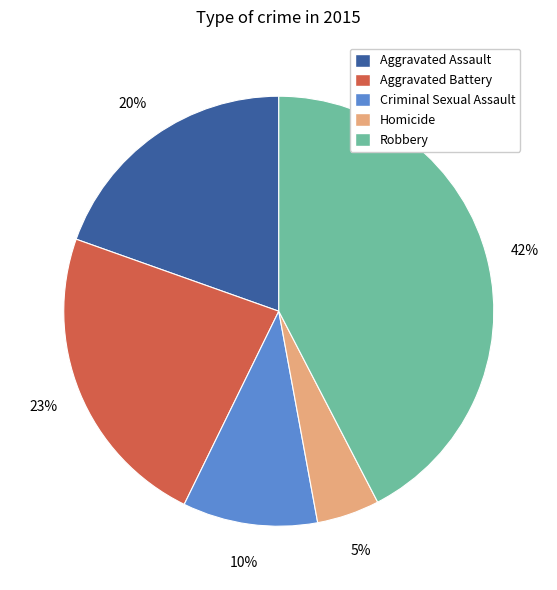

How many segments does this pie chart have?

5